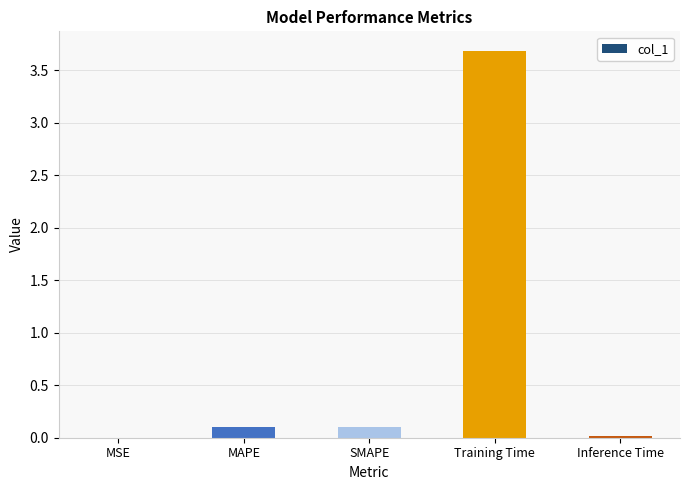

What value does the data have at Training Time?

3.7